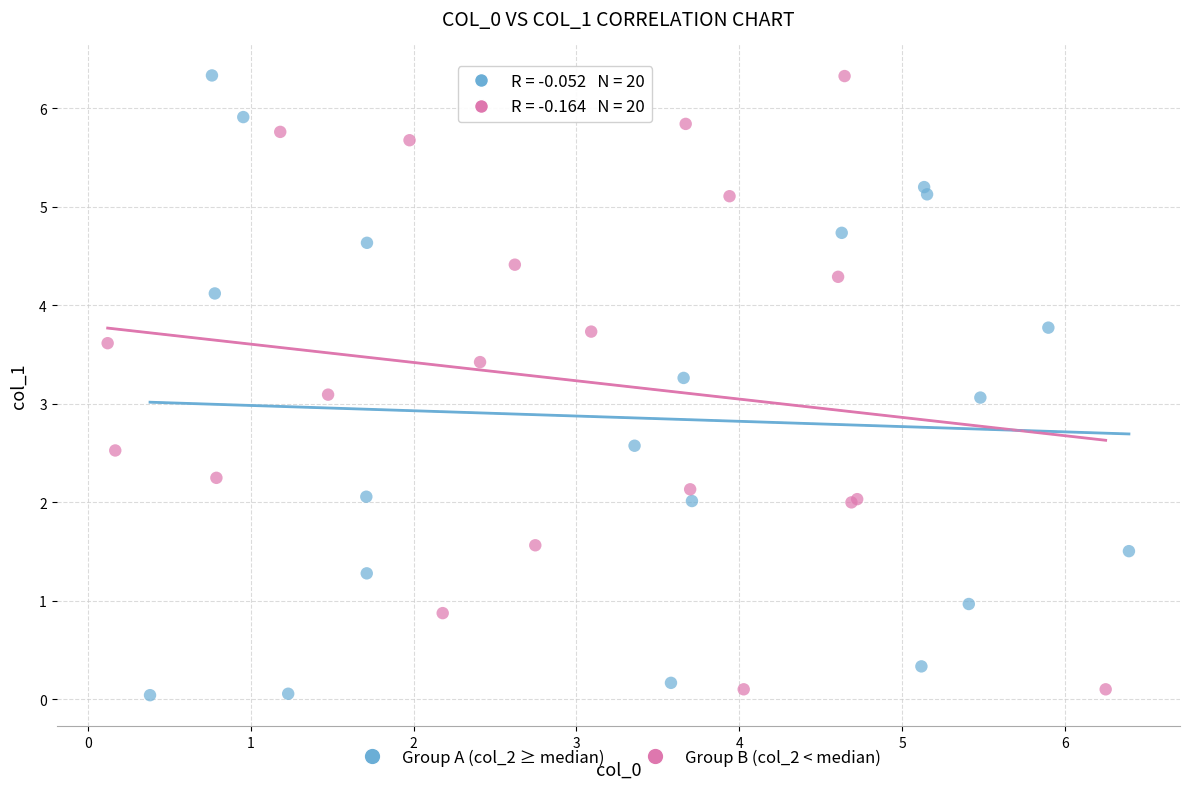

What are all the series names shown in the legend?

Group A (col_2 ≥ median), Group B (col_2 < median)